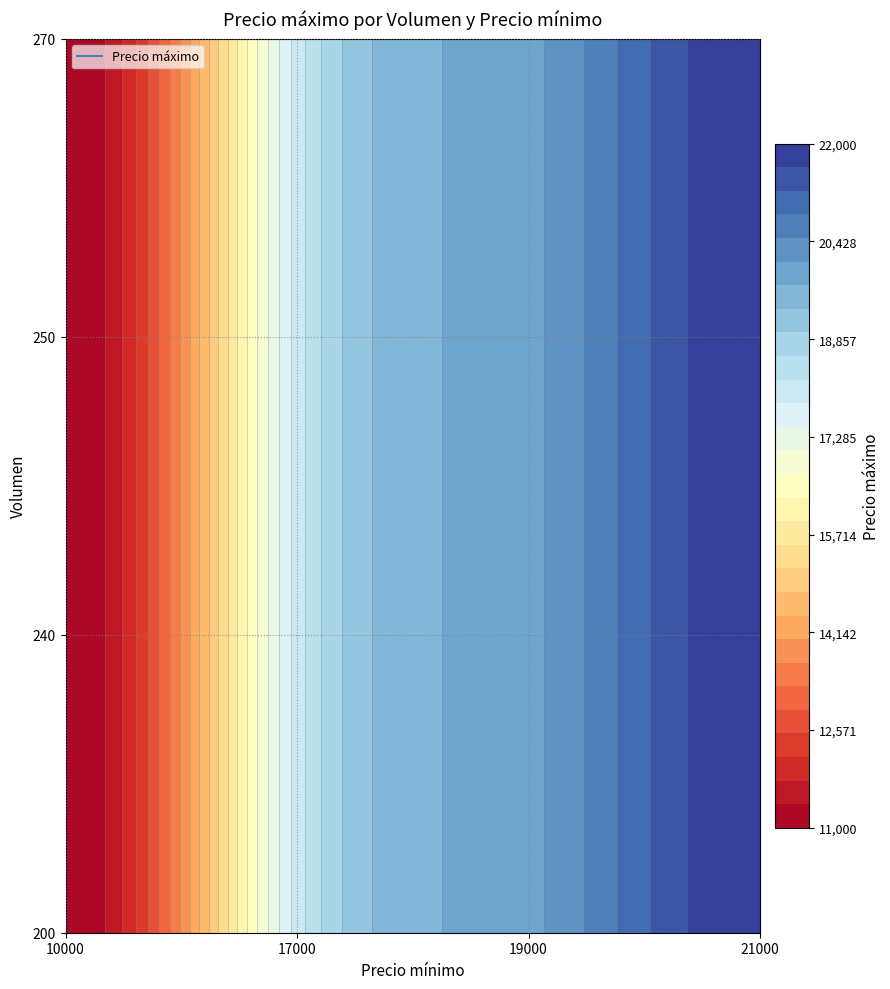

What is the difference between the maximum and second lowest values in the 270 series?

4000